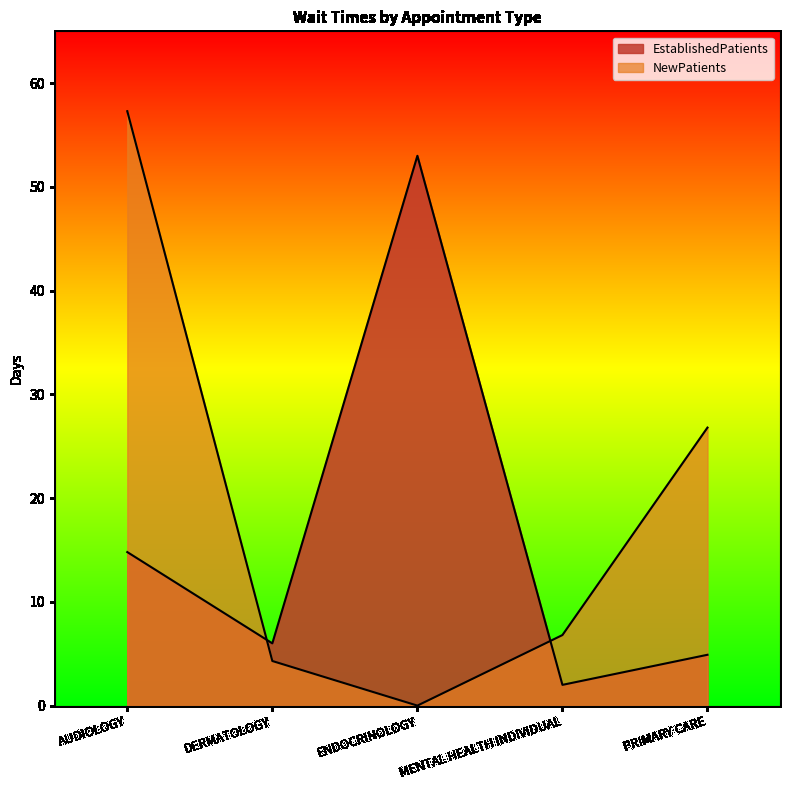

Count the number of data series in this chart.

2